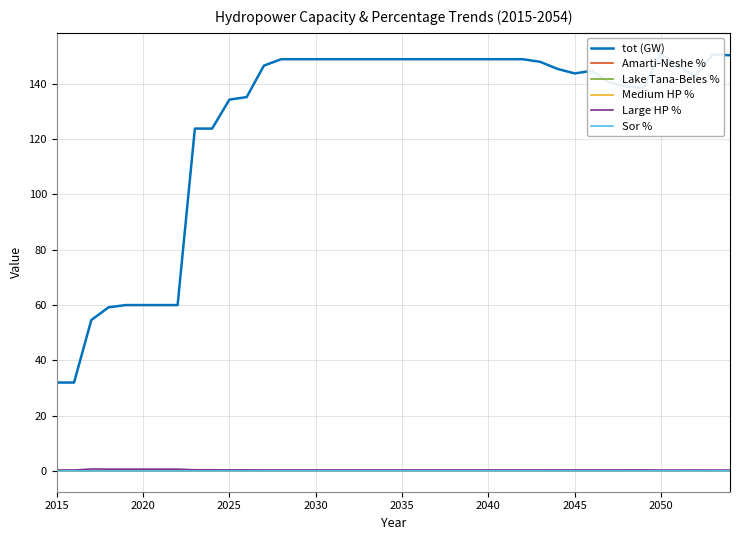

True or false: Large HP % and Sor % cross at least once.

False